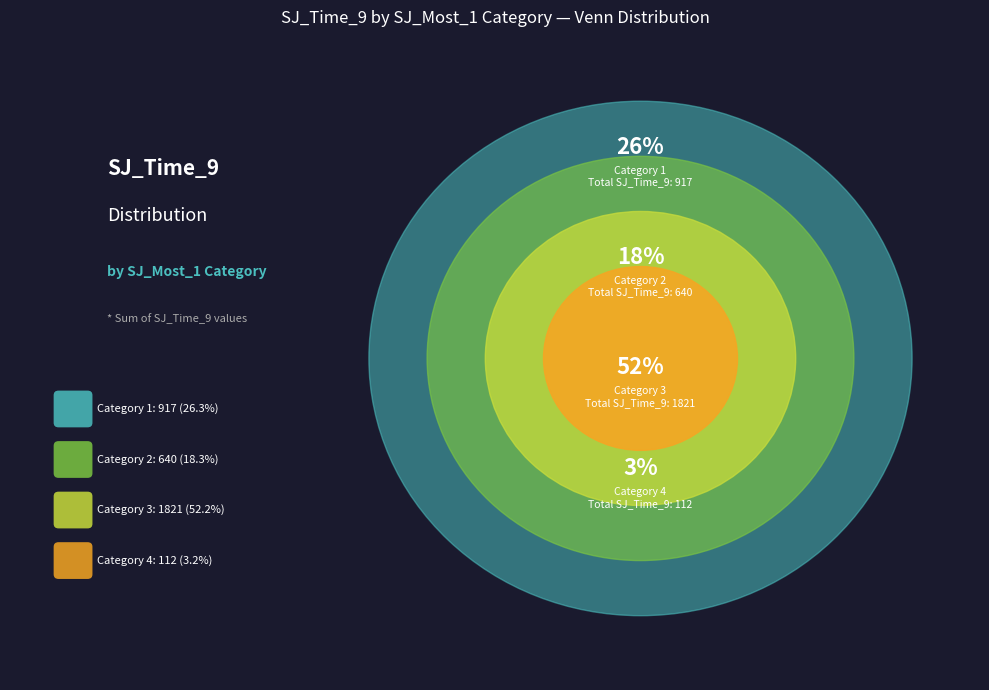

Rank the categories by value from highest to lowest.

SJ_Most_1=3, SJ_Most_1=1, SJ_Most_1=2, SJ_Most_1=4